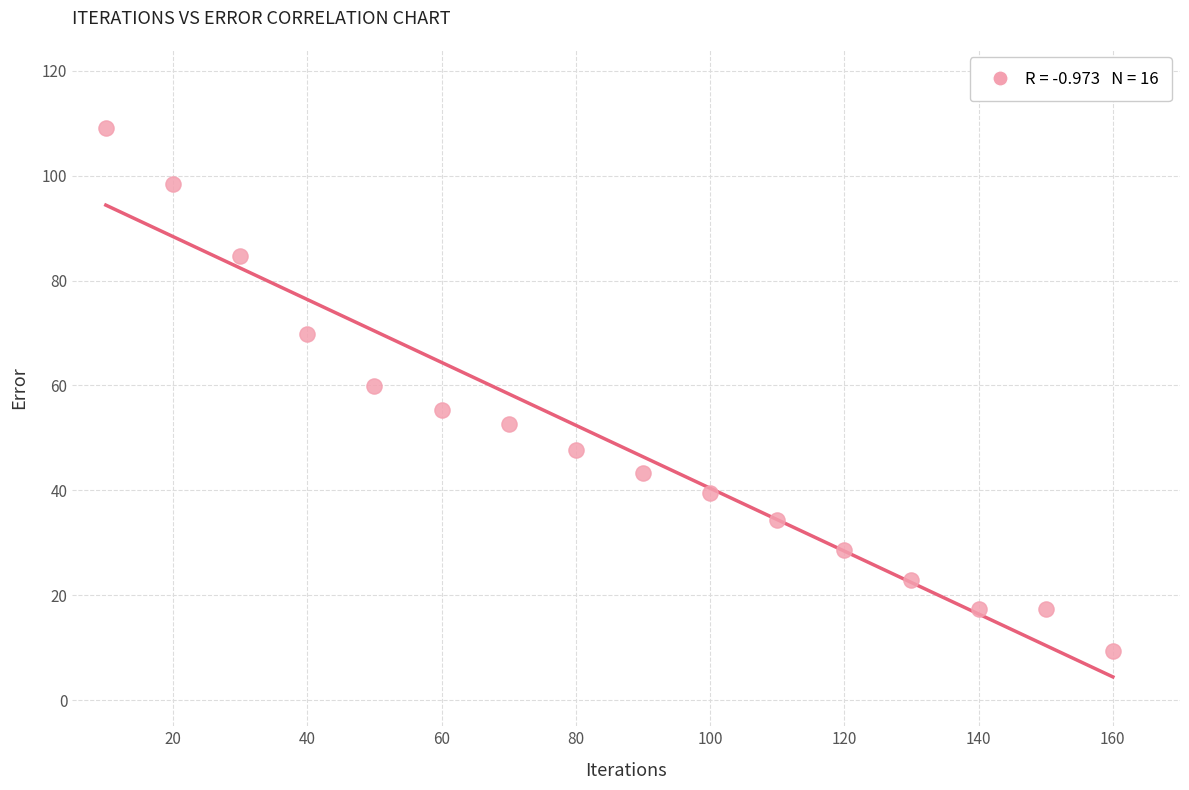

What is the range of X values (max minus min)?

150.0